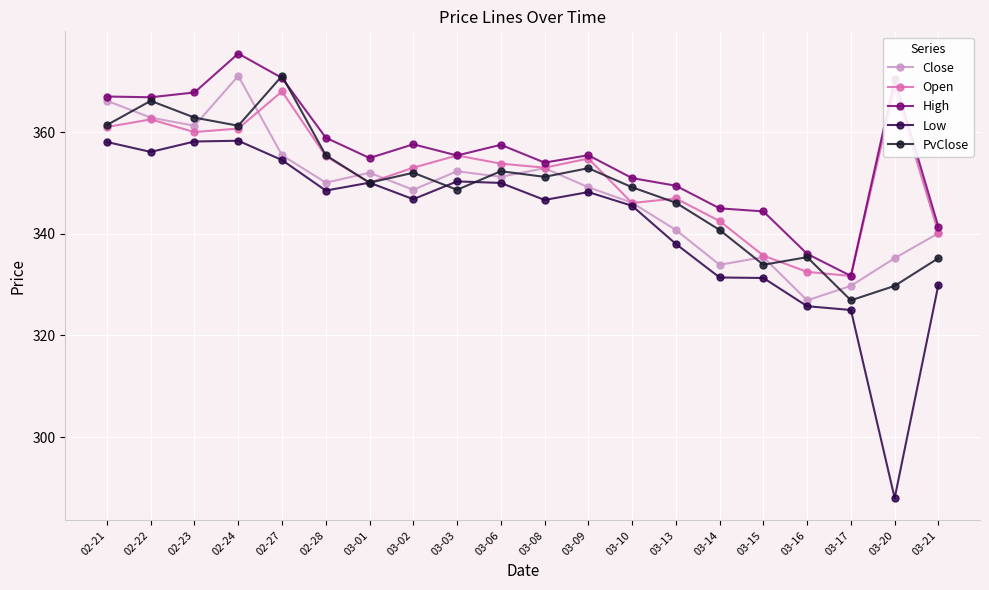

True or false: Low has more than 1 points higher than both neighbors.

True